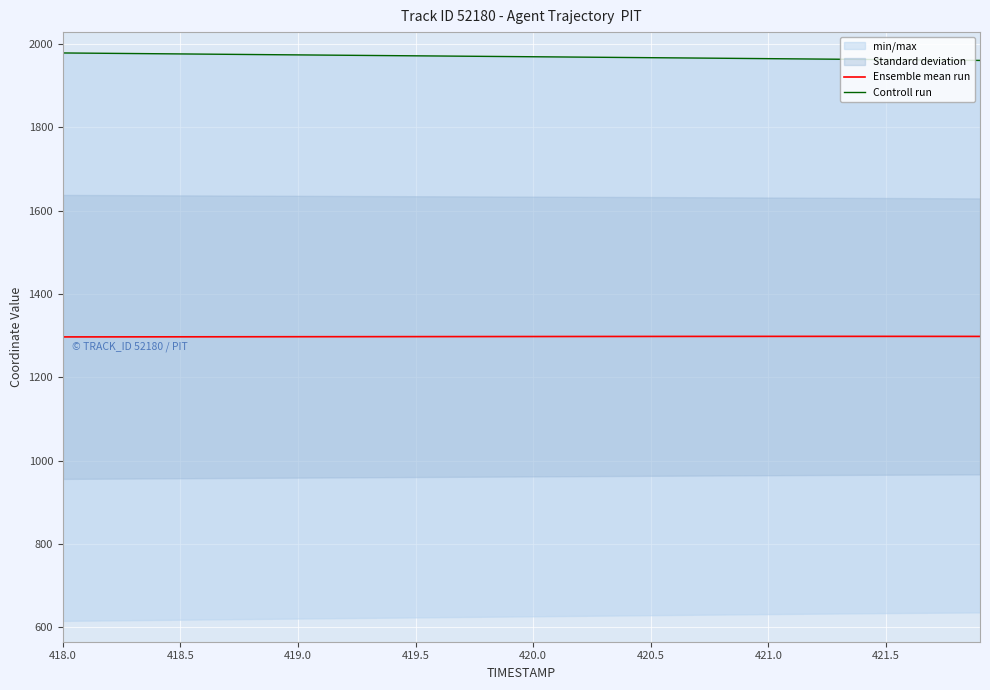

What is the minimum value for Ensemble mean run?

1297.0